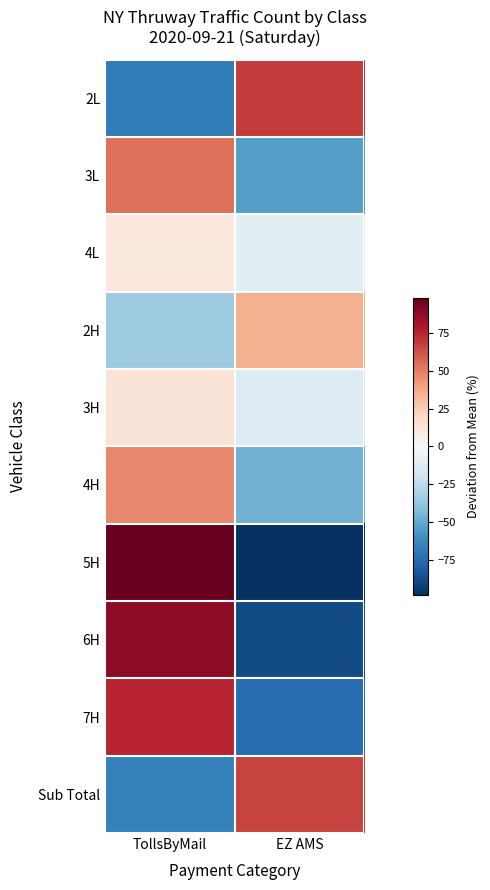

Rank the series by their maximum value, from highest to lowest.

5H, 6H, 7H, 2L, Sub Total, 3L, 4H, 2H, 3H, 4L